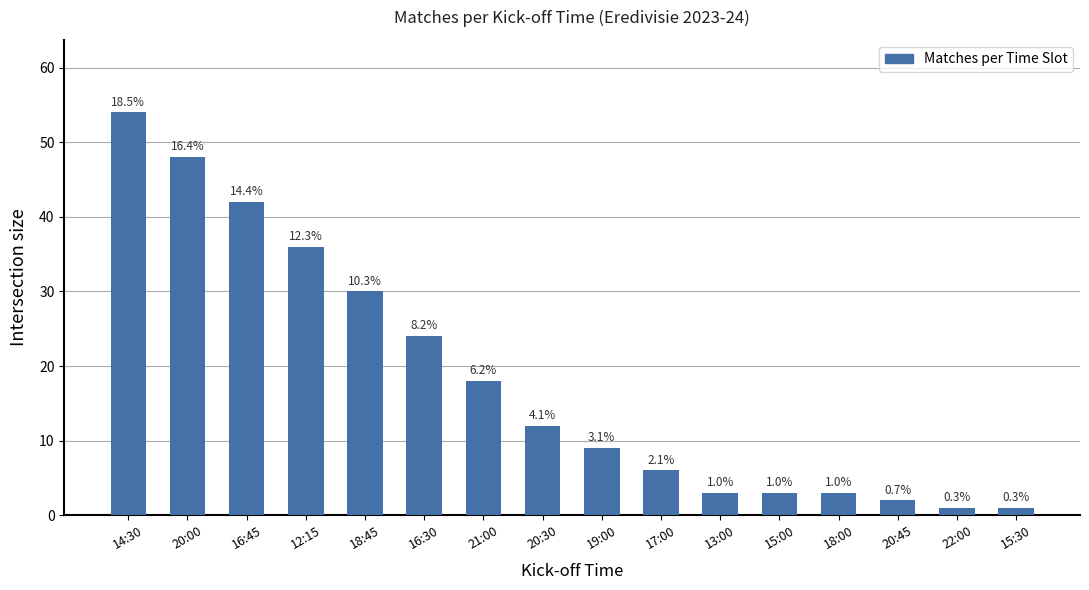

What is the value of the 1st bar from the left?

54